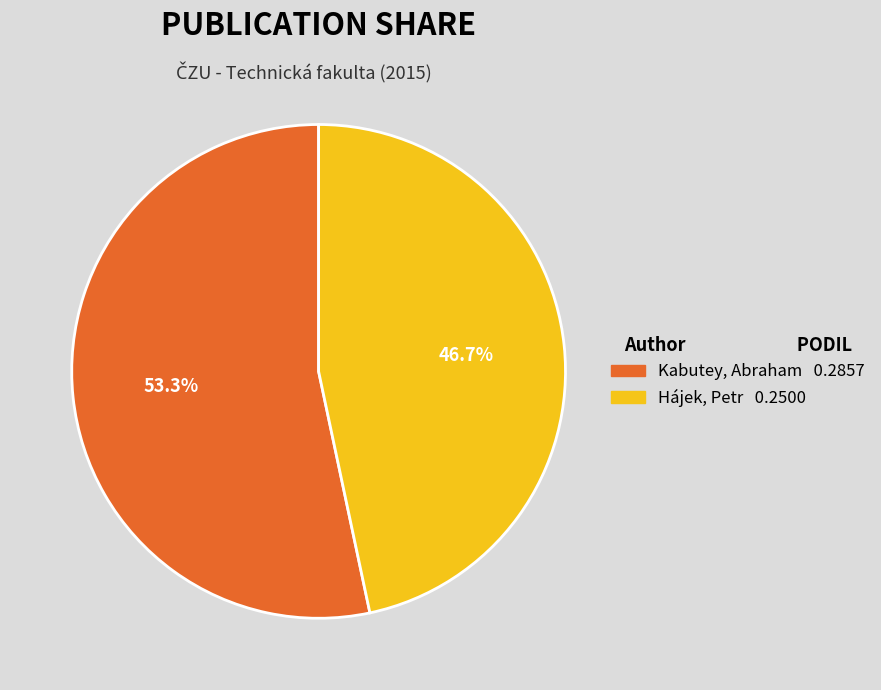

Which category has the smallest portion of the pie?

Hájek, Petr